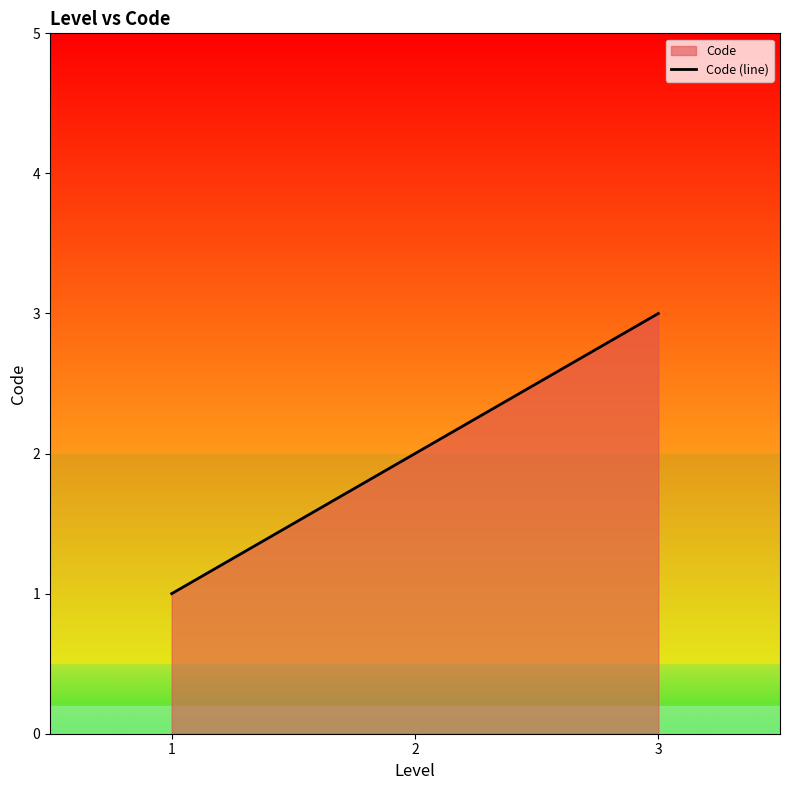

Reading right to left, transcribe all the data shown in this chart.

3	2	1